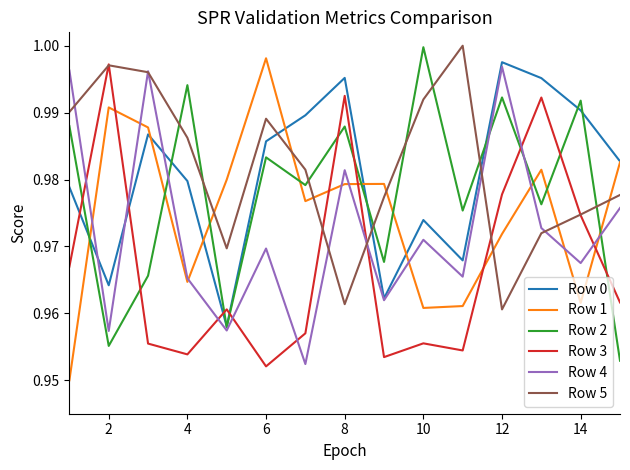

True or false: Row 3 and Row 0 intersect in this chart.

True